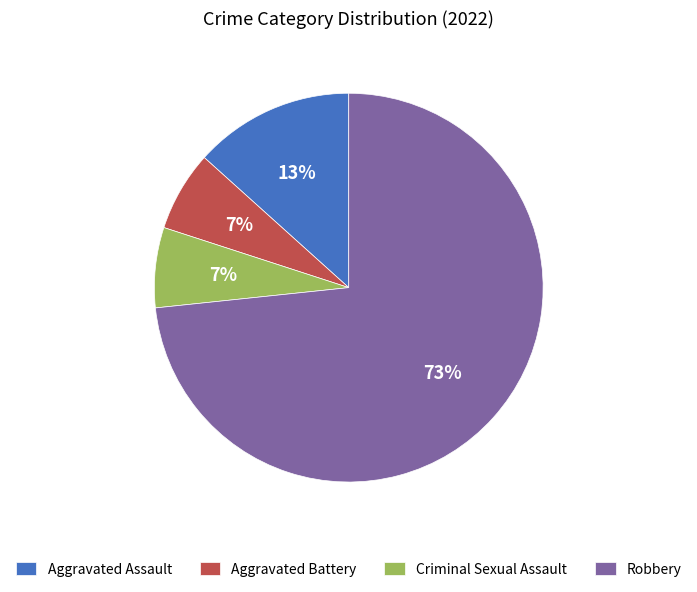

Between Robbery and Criminal Sexual Assault, which is larger?

Robbery